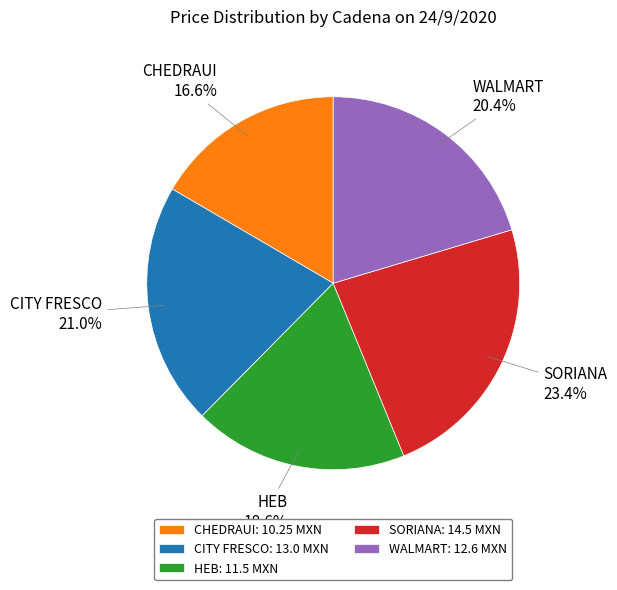

What is the total percentage of SORIANA and WALMART?

43.8%